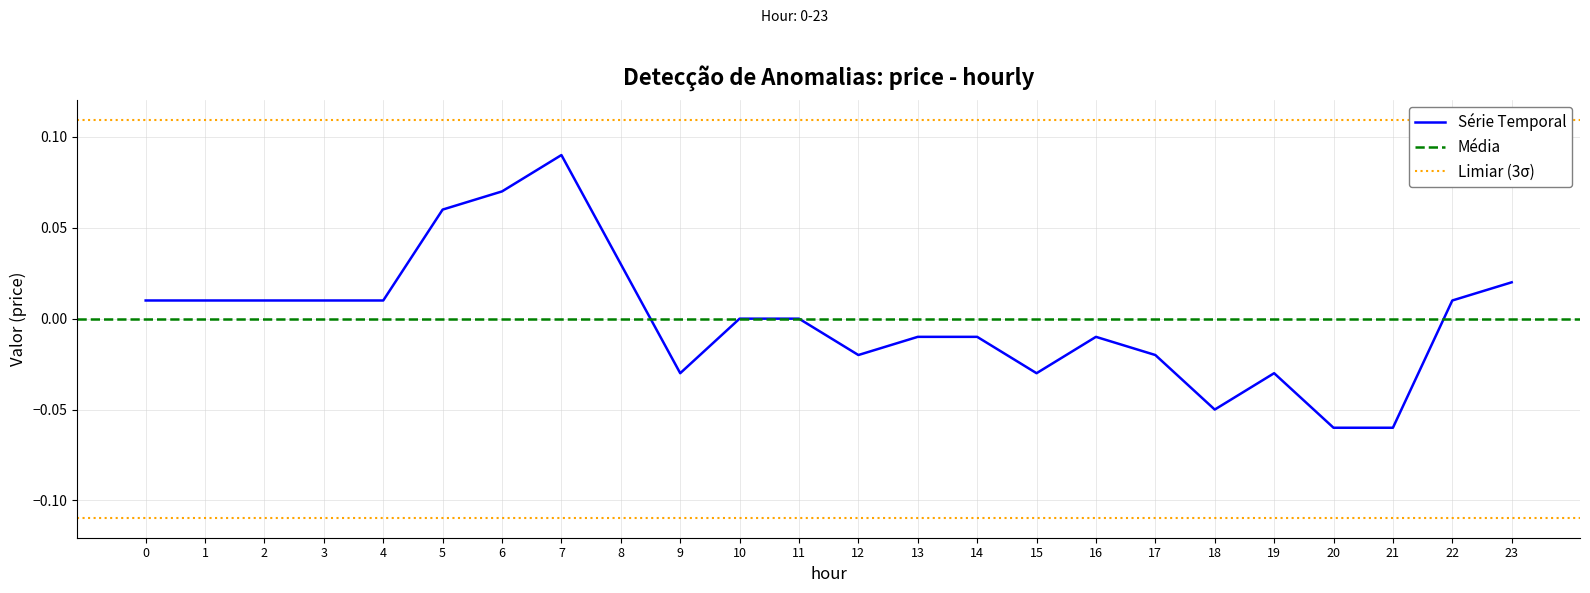

List the labels in order of value, smallest first.

20, 21, 18, 9, 15, 19, 12, 17, 13, 14, 16, 10, 11, 0, 1, 2, 3, 4, 22, 23, 8, 5, 6, 7